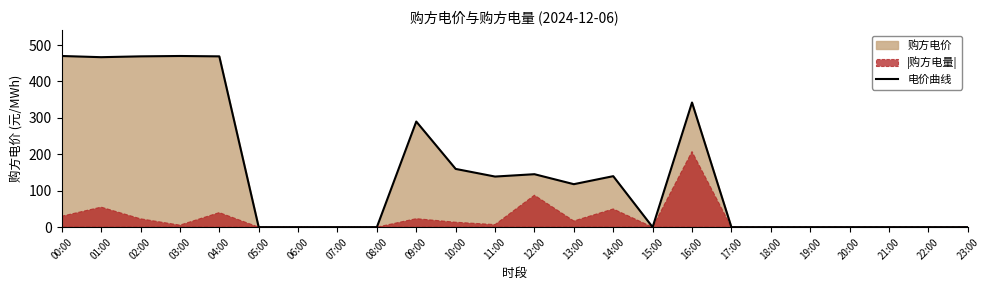

Which has a higher value, 00:00 or 05:00?

00:00